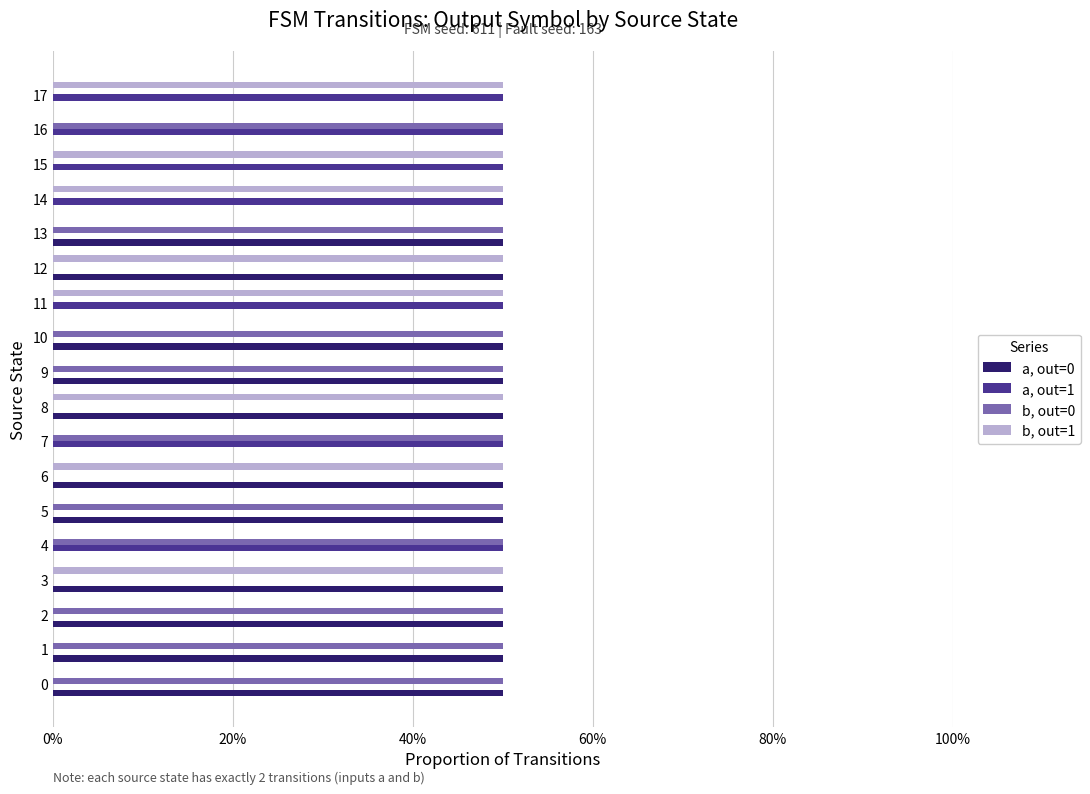

What are all the series names shown in the legend?

a, out=0, a, out=1, b, out=0, b, out=1